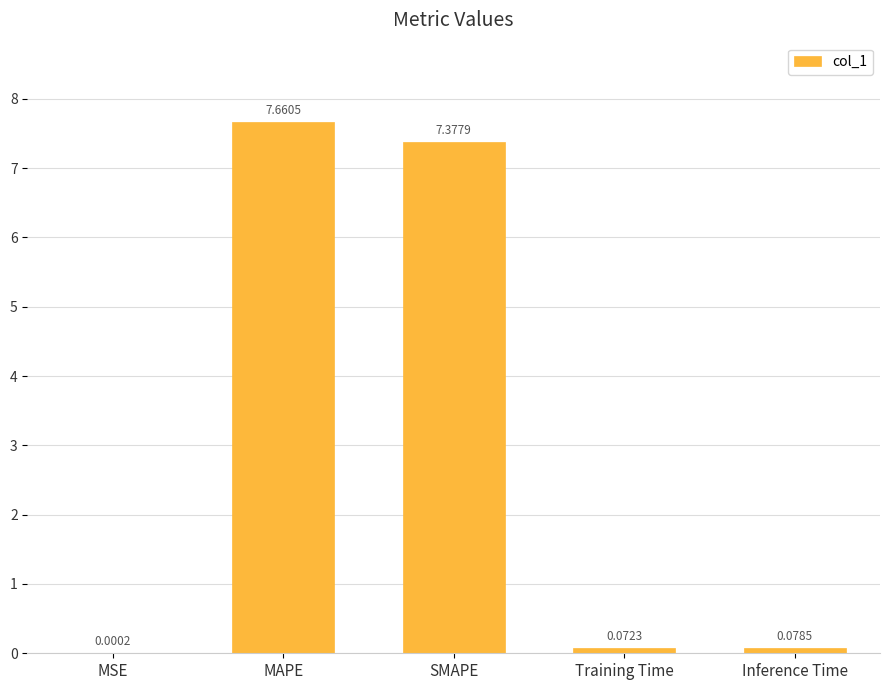

What is the sum of all values?

15.2